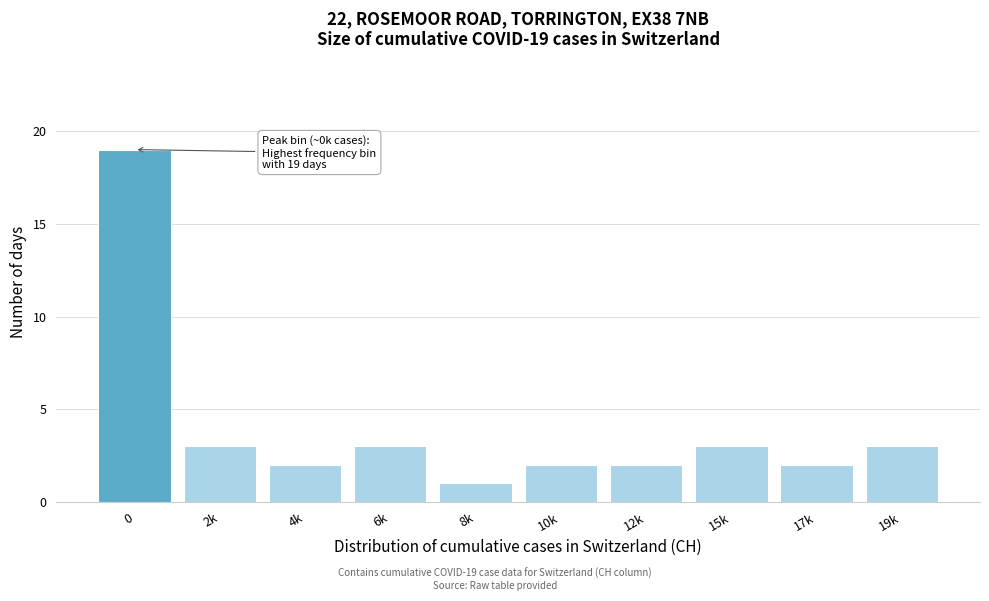

Reading right to left, transcribe all the data shown in this chart.

19k=3	17k=2	15k=3	12k=2	10k=2	8k=1	6k=3	4k=2	2k=3	0=19